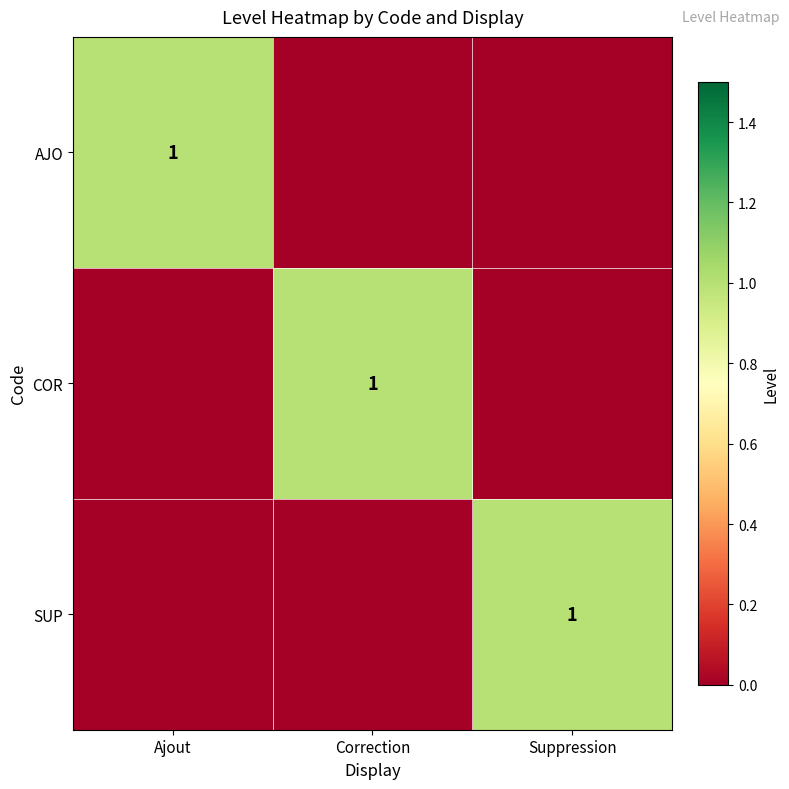

The COR series shows 1 at Correction. True or false?

True